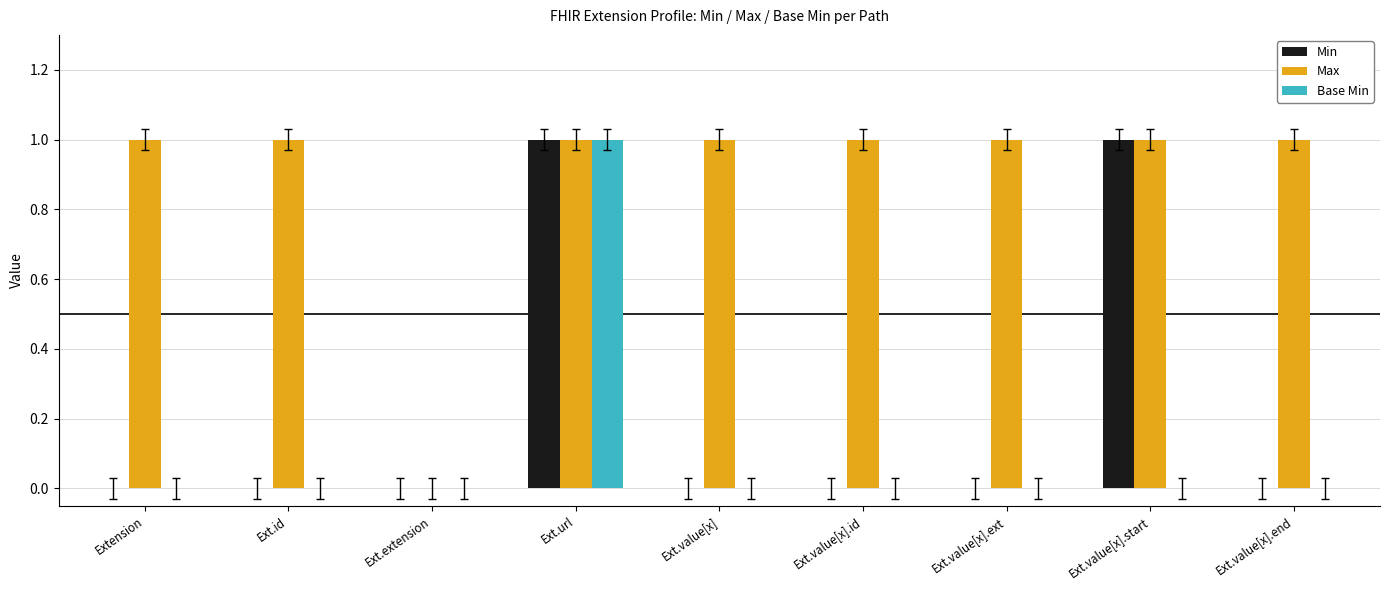

How many Base Min values are between 0 and 1?

9